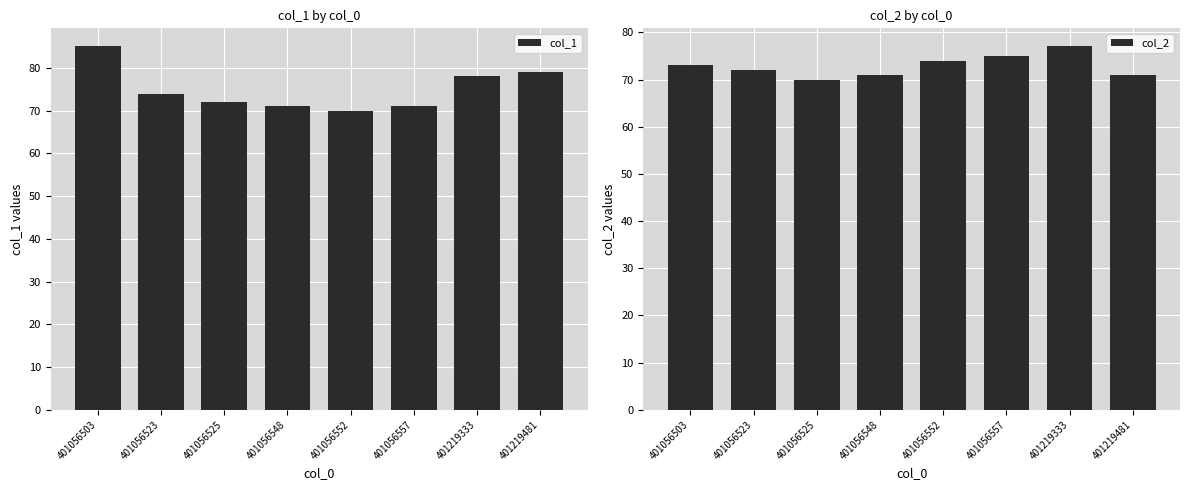

At which label does col_1 reach its minimum?

401056552